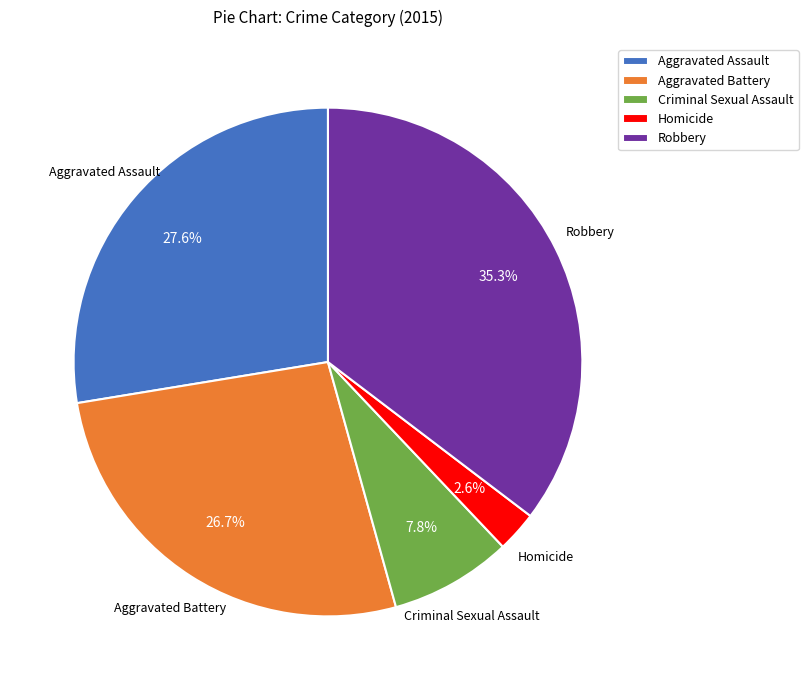

Does Criminal Sexual Assault account for over 50% of the chart?

No